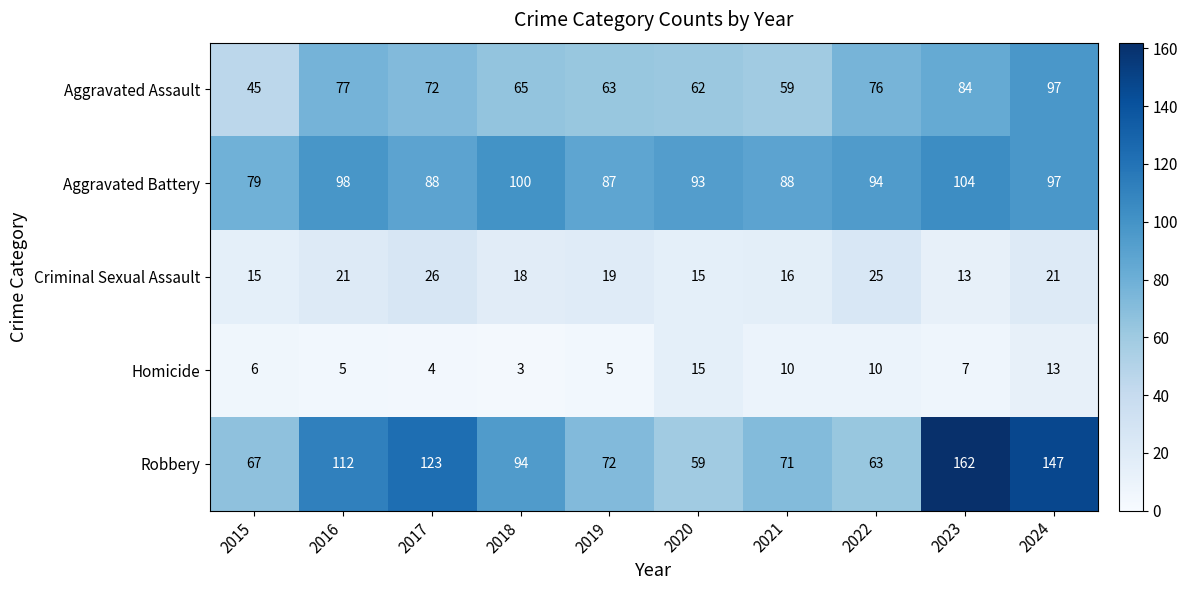

How many values in the Aggravated Assault series are below 72?

5